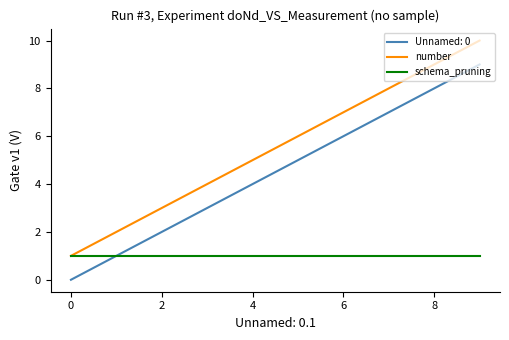

List the series in order of their peak value, lowest first.

schema_pruning, Unnamed: 0, number